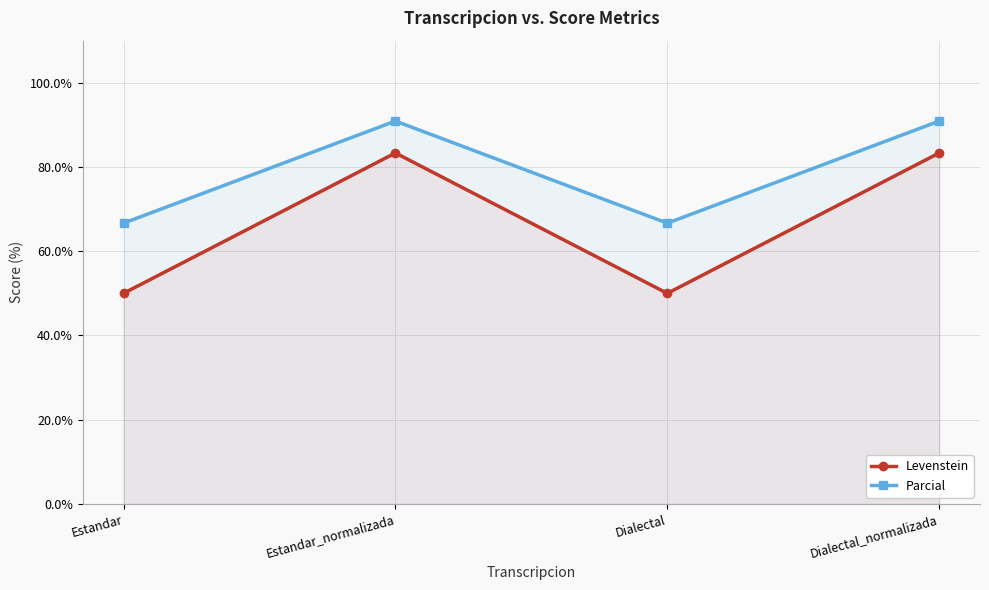

What is the difference between the maximum and minimum values in the Parcial series?

24.2